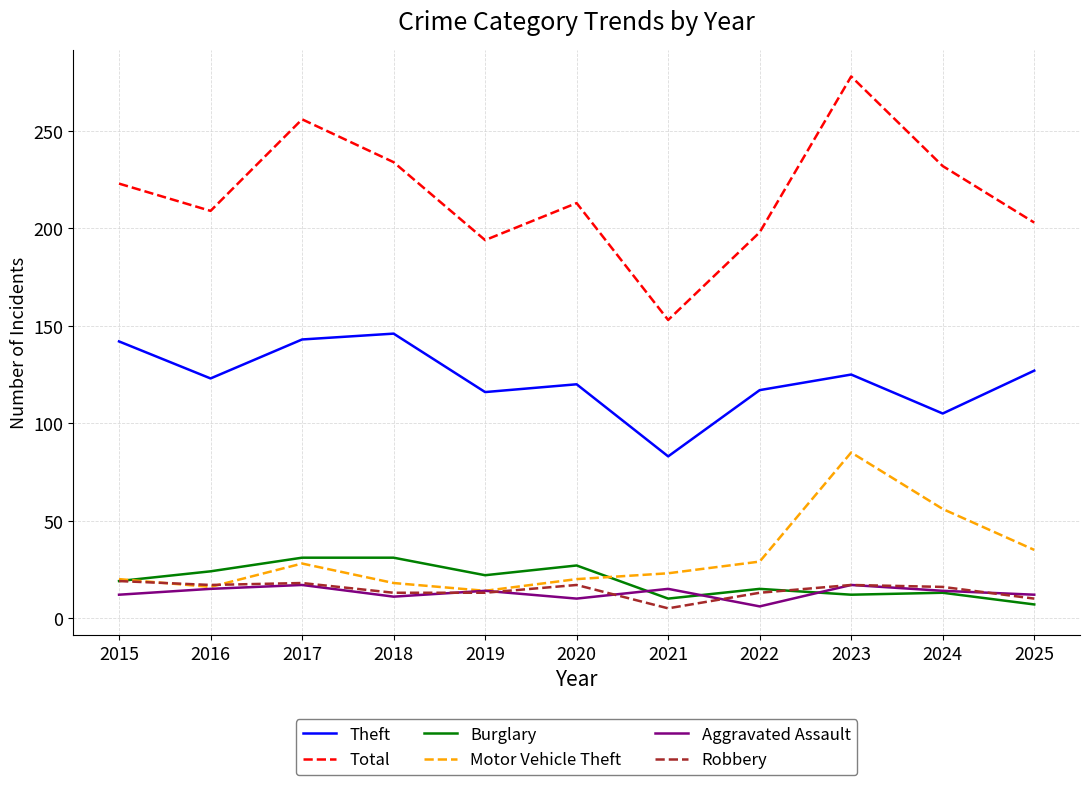

At which category is the sum across all series the highest?

2023